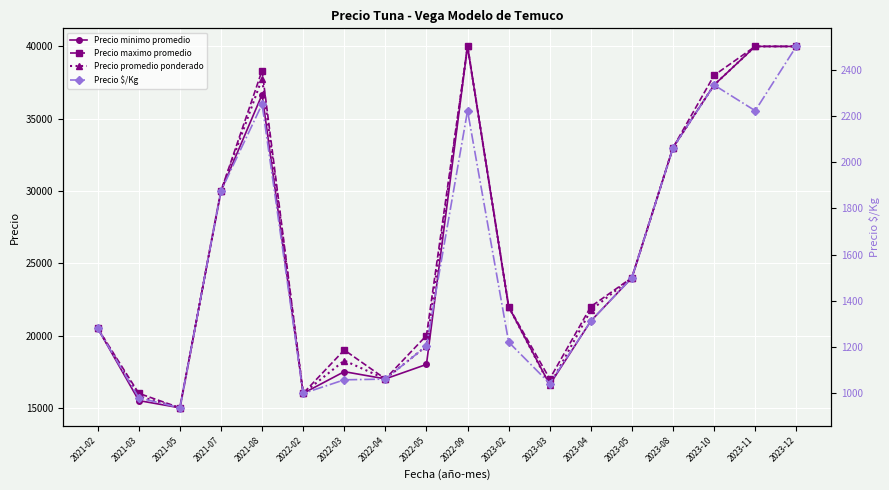

At 2023-04, list the series in order from smallest to largest.

Precio $/Kg, Precio minimo promedio, Precio promedio ponderado, Precio maximo promedio